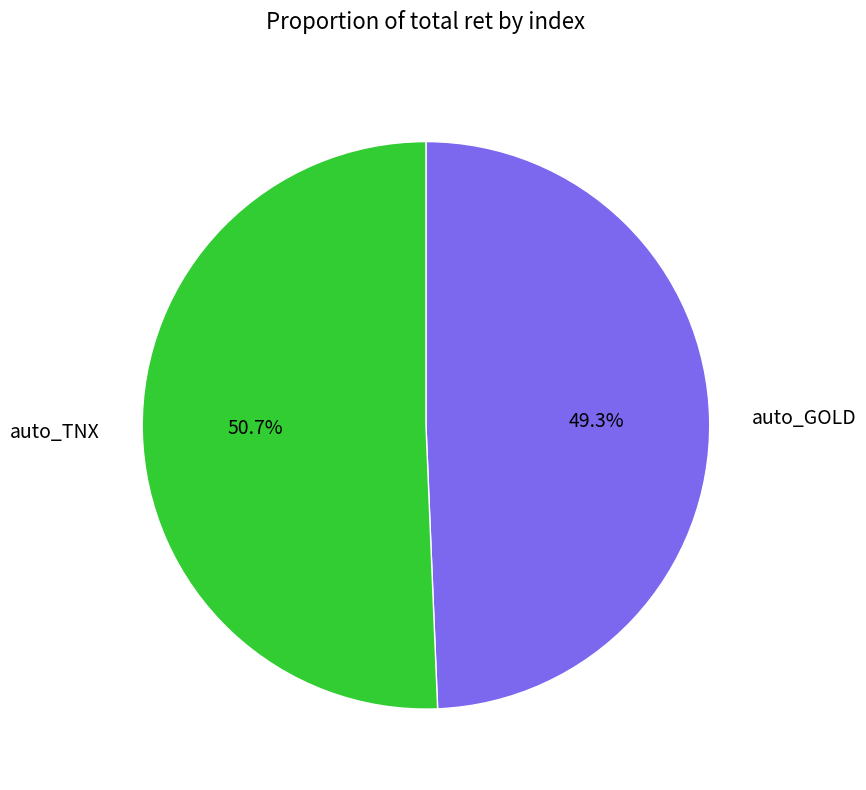

Rank the categories by value from highest to lowest.

auto_TNX, auto_GOLD